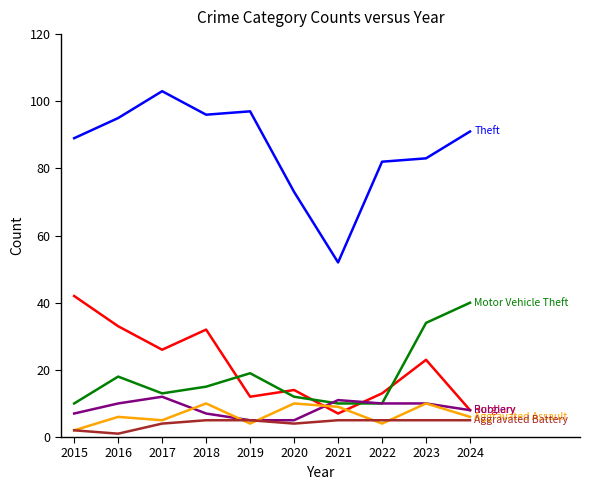

What is the greatest value displayed?

103